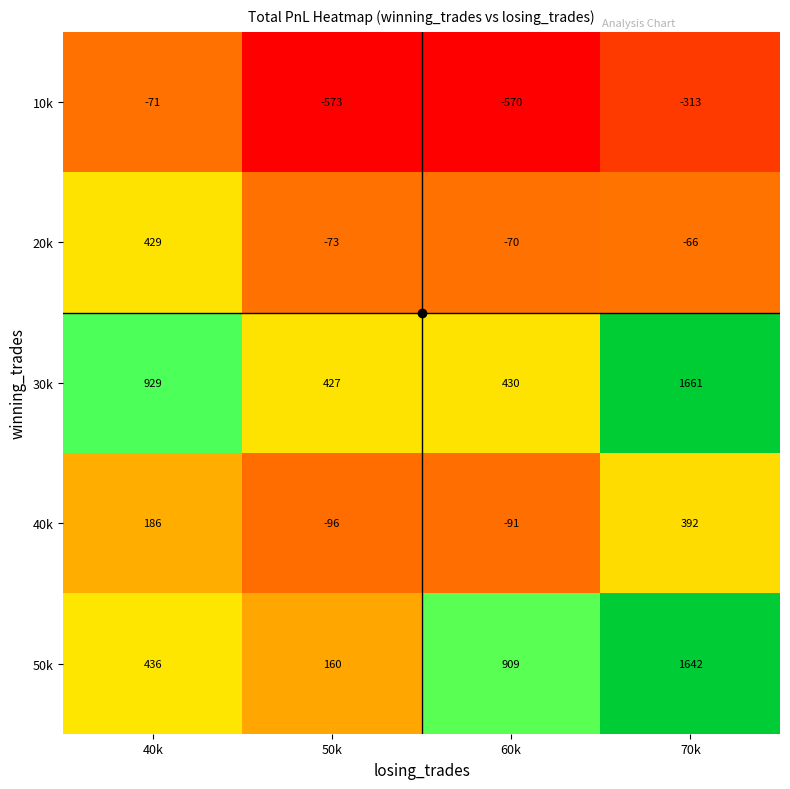

True or false: 10k has a value of -109 at 40k.

False